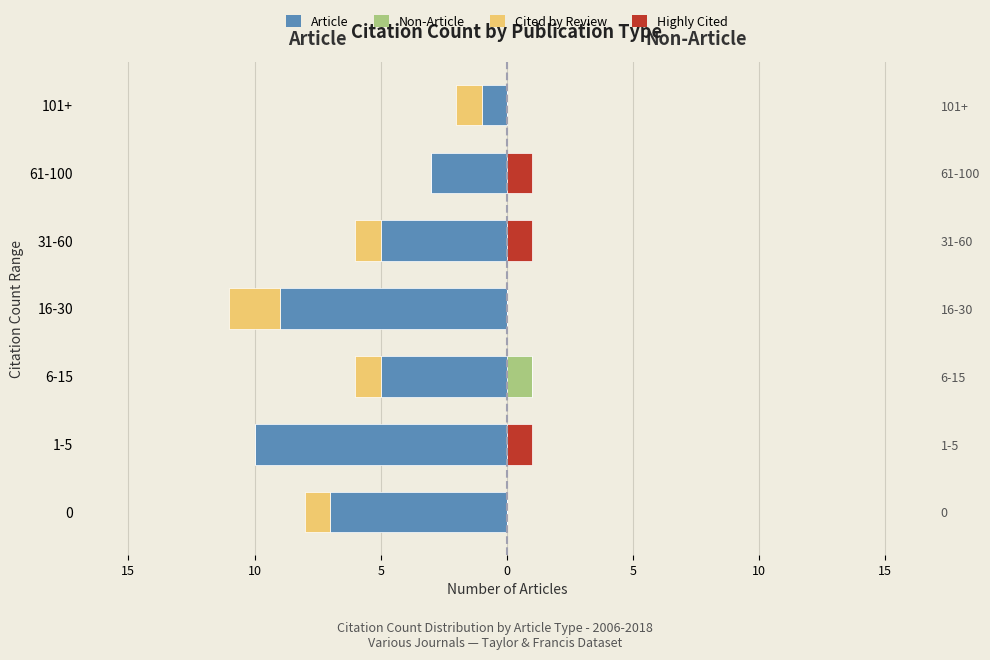

What is the lowest value of the Article series?

-10